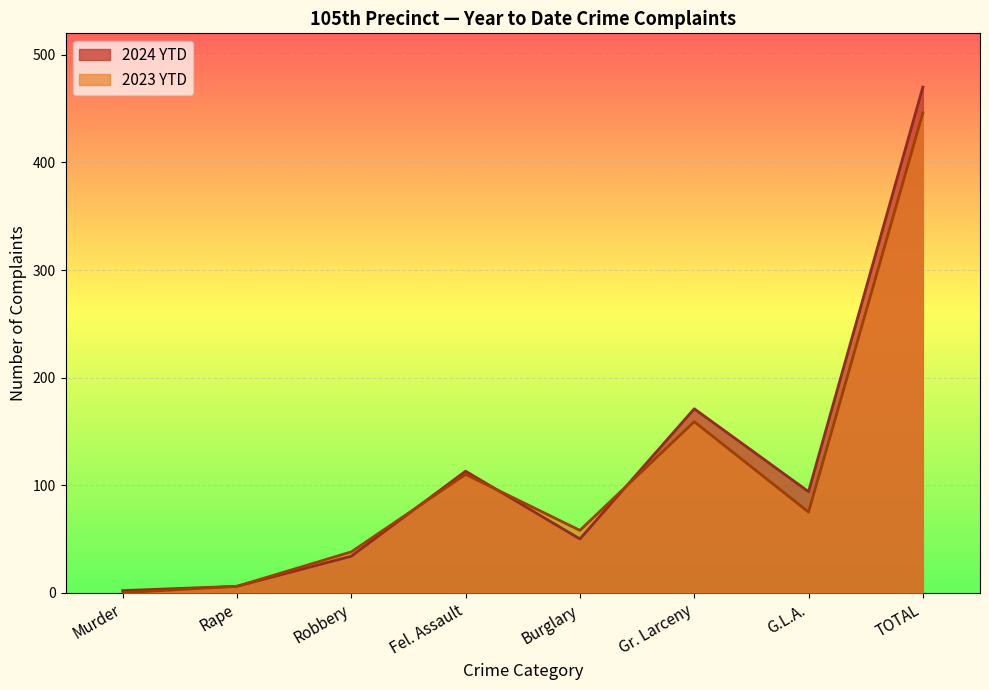

At Burglary, list the series in order from largest to smallest.

2023 YTD, 2024 YTD